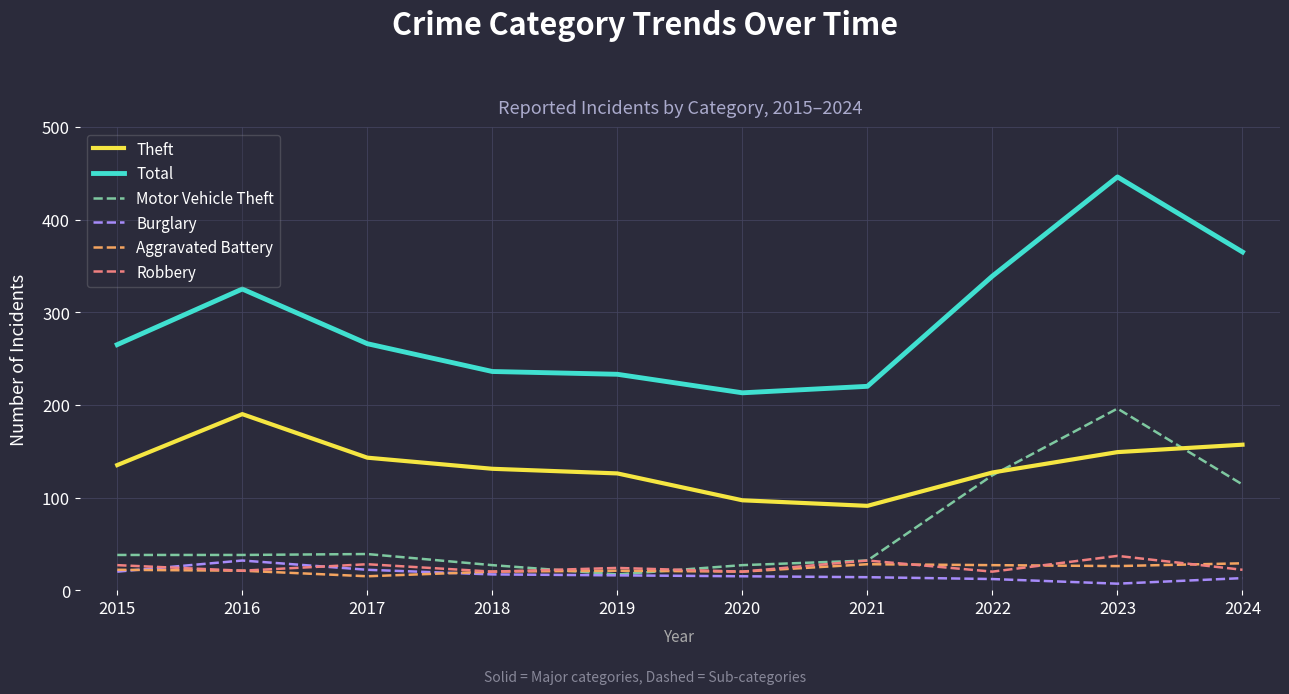

What is the sum of the Theft values at 2016 and 2021?

281